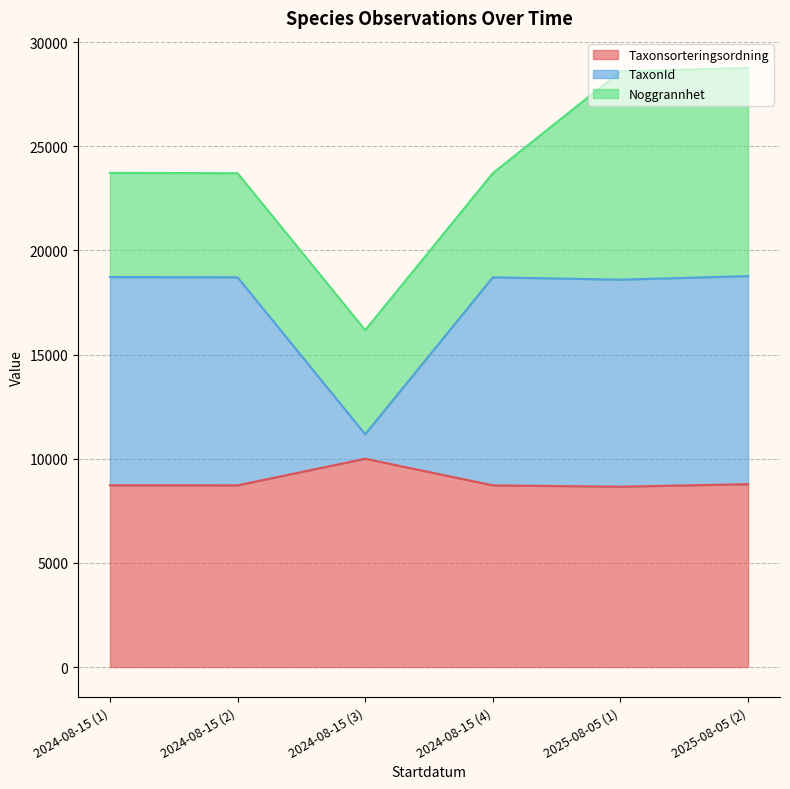

True or false: TaxonId has more than 1 interior local peaks.

False